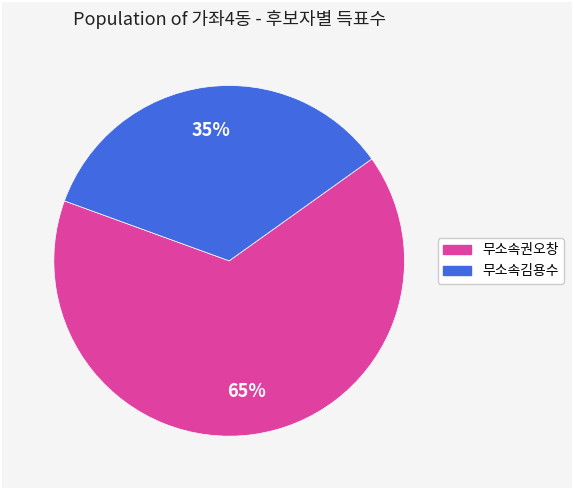

Between 무소속김용수 and 무소속권오창, which is larger?

무소속권오창